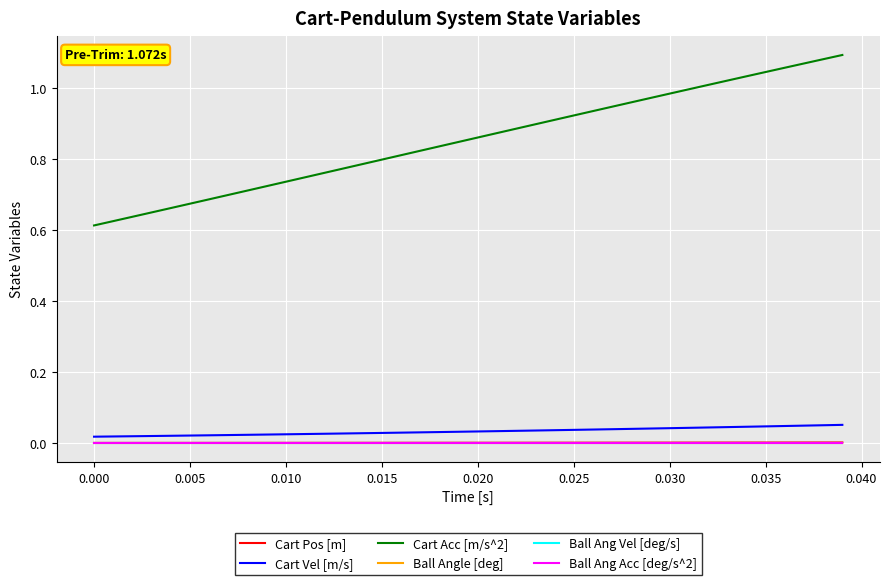

Does the chart display data point markers on the line(s)?

No